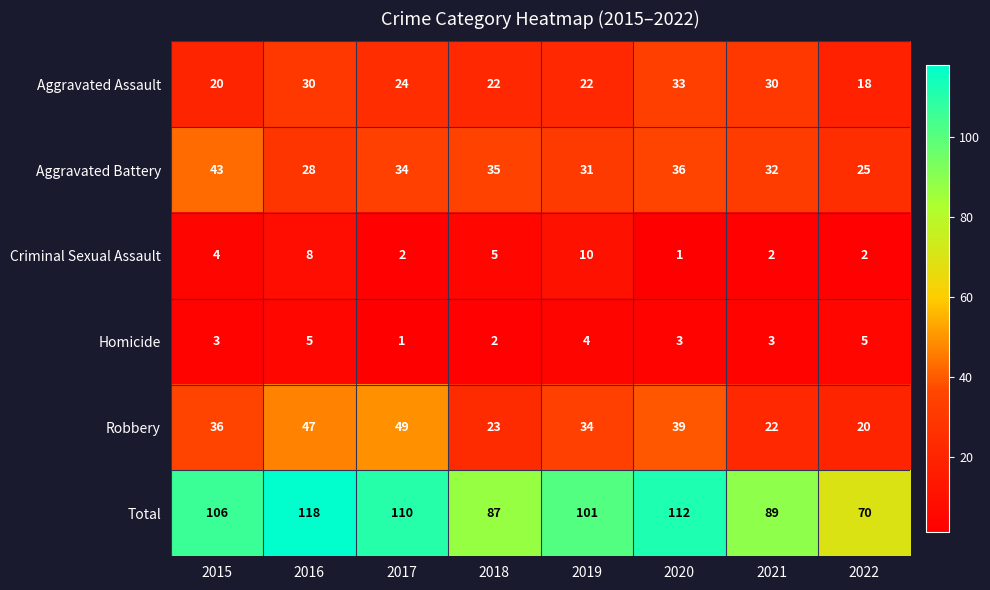

Is it true that Aggravated Battery equals 35 at 2018?

True